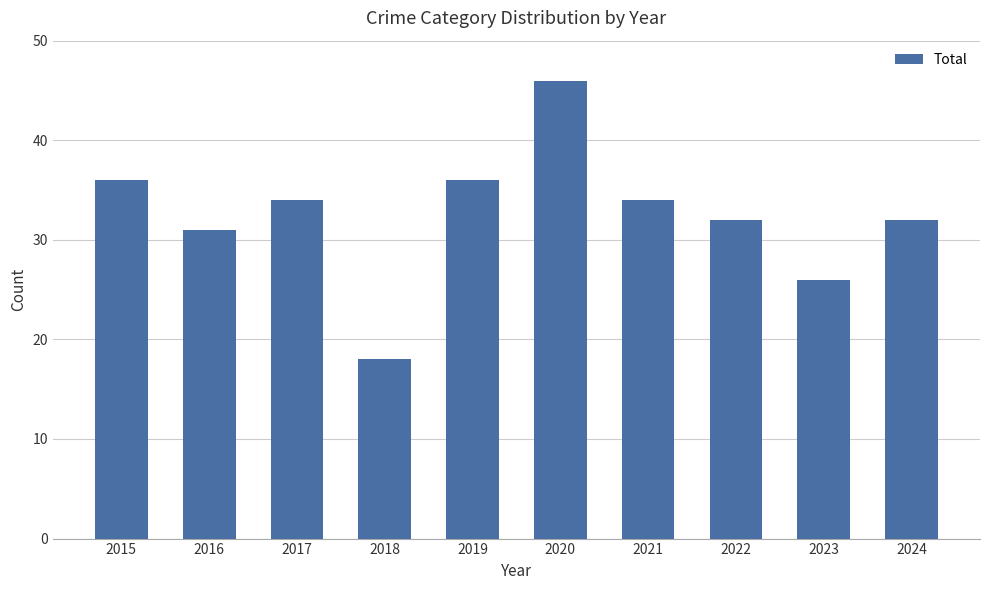

Is it true that the value at 2018 is 18?

True